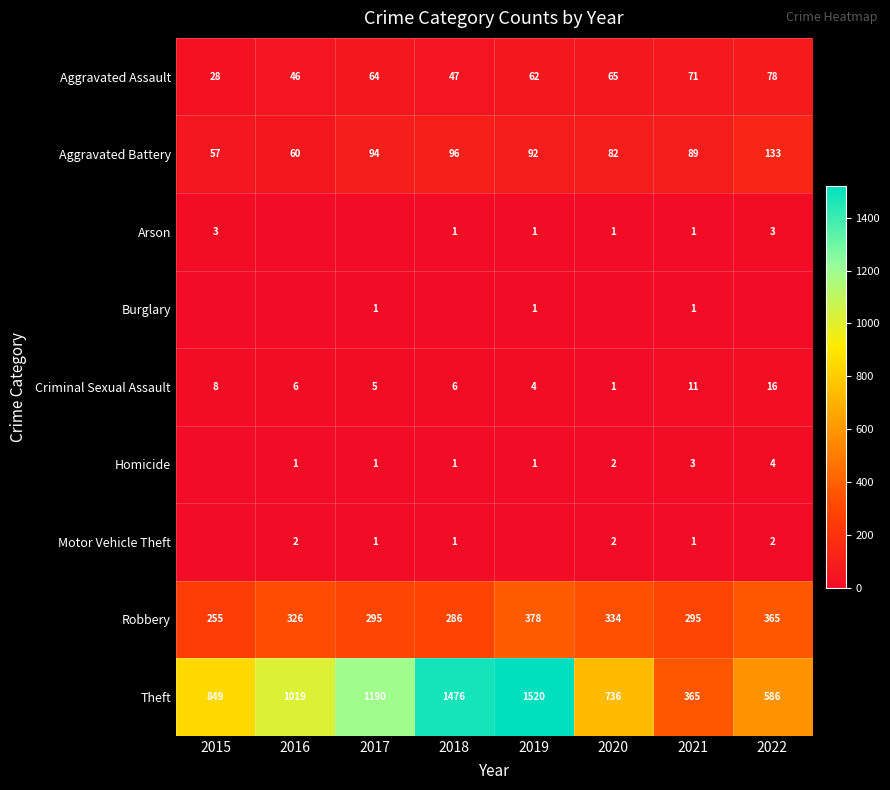

Is it true that Theft equals 1476 at 2018?

True